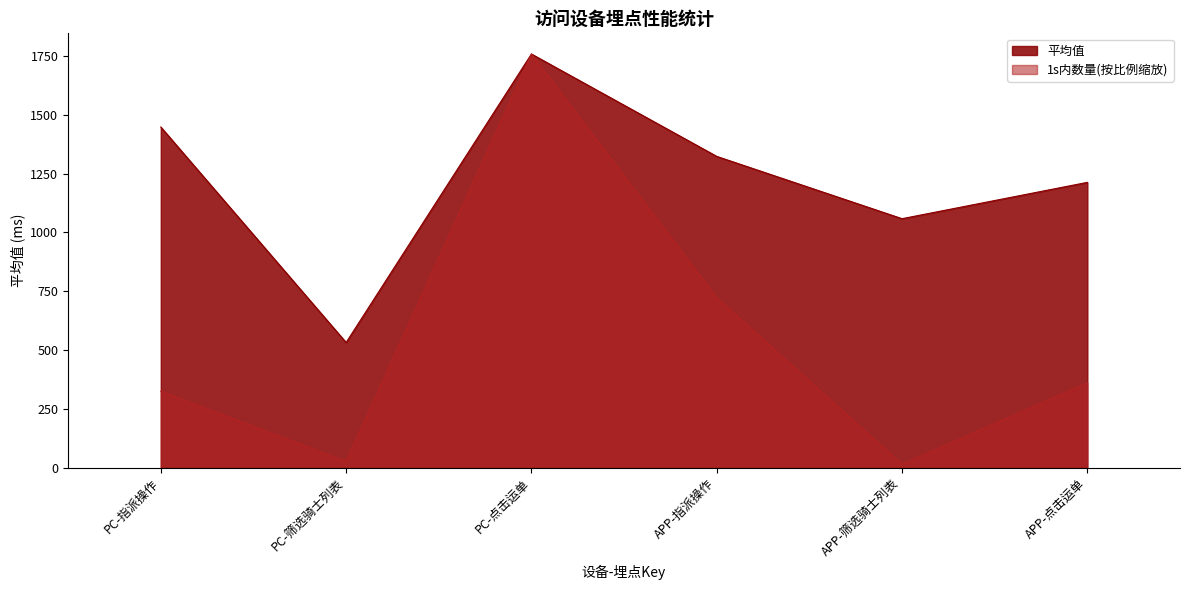

At which label is 1s内数量 closest to 885?

APP-指派操作